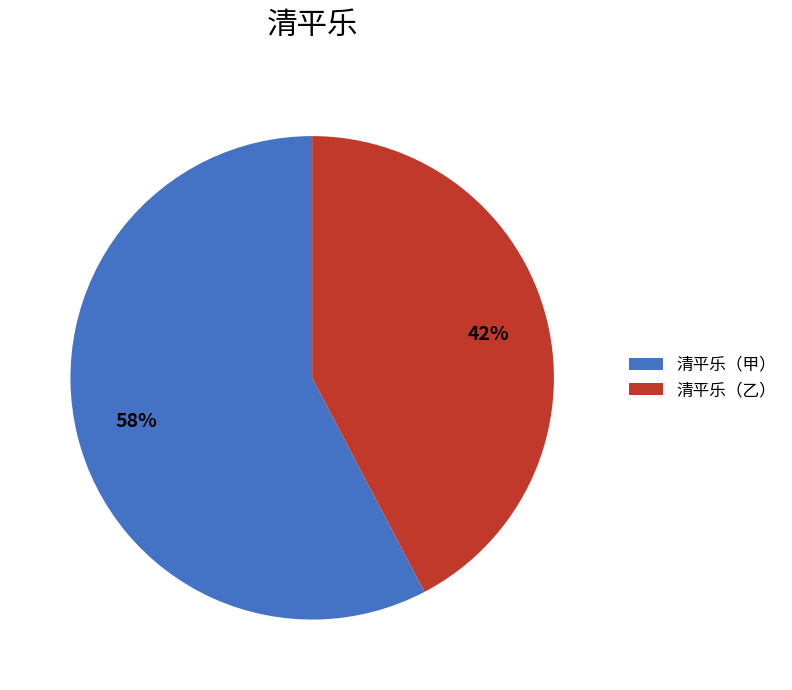

How many segments does this pie chart have?

2